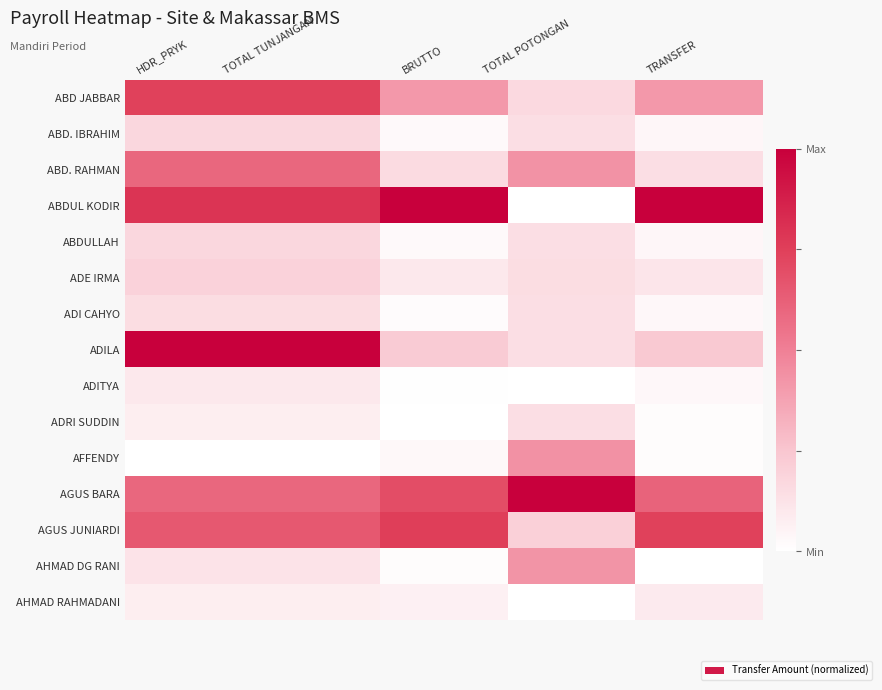

What is the spread (max minus min) of values at TRANSFER?

1.0